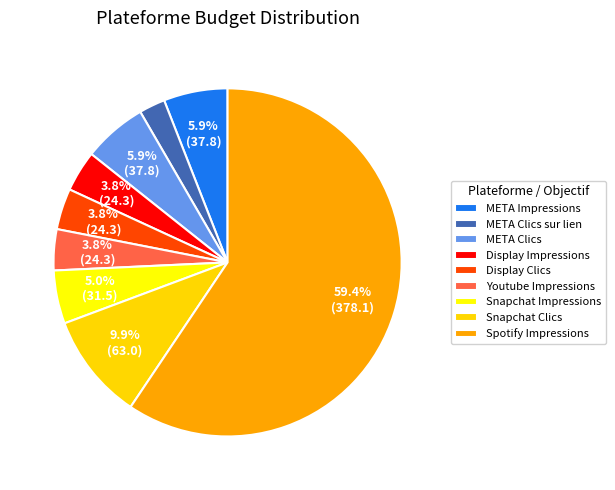

Between Spotify Impressions and Snapchat Clics, which is larger?

Spotify Impressions